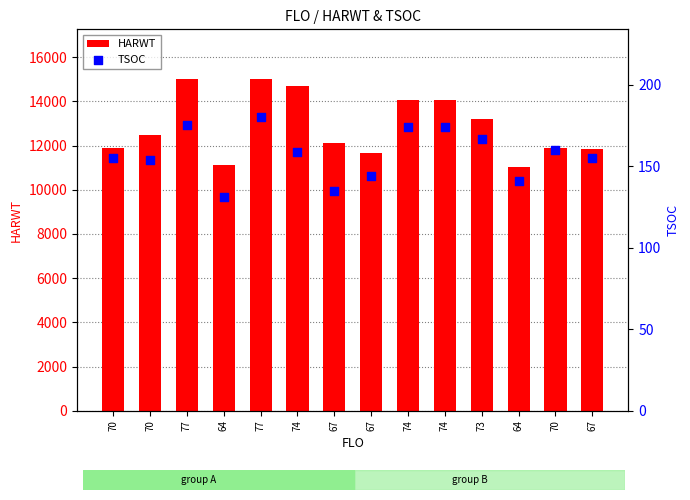

Which series reaches the maximum Y coordinate?

HARWT